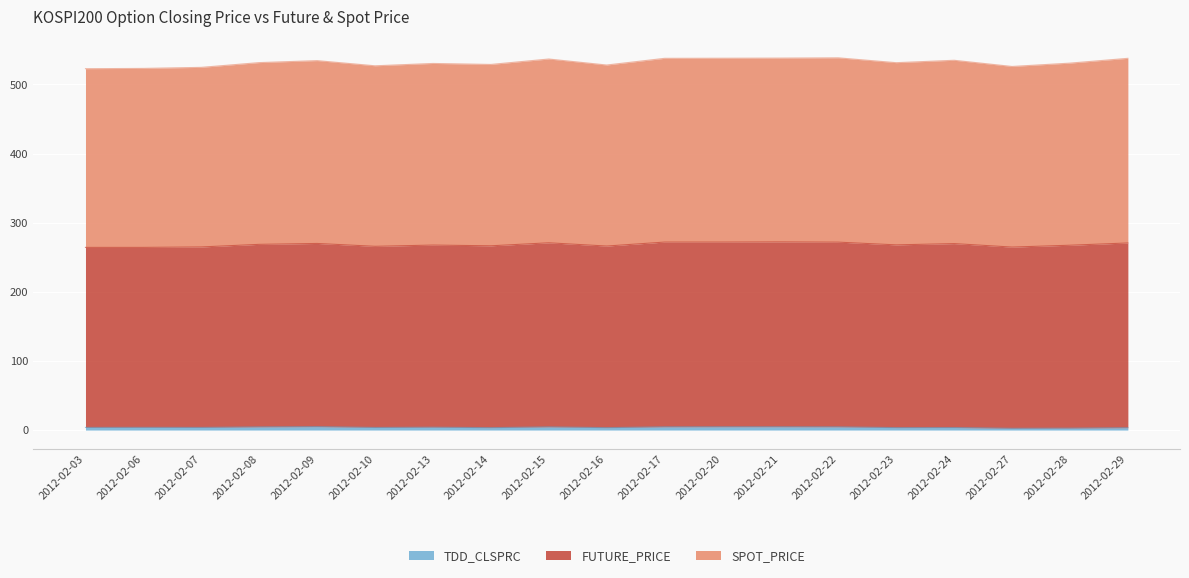

How many interior local valleys does the TDD_CLSPRC series have?

6